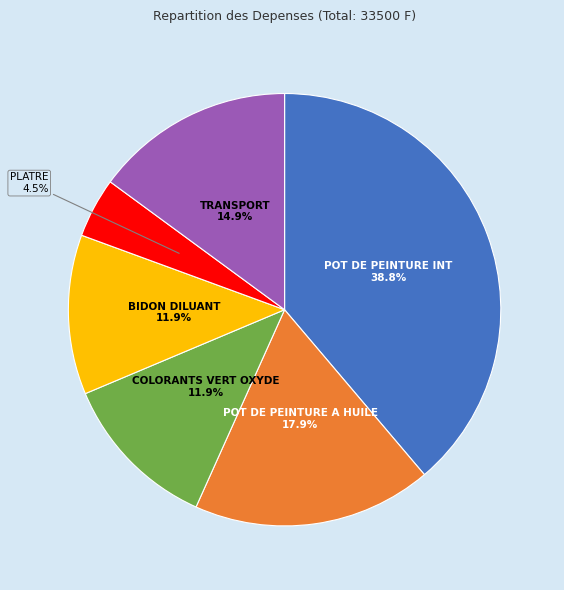

What is the ratio of the value at COLORANTS VERT OXYDE to the value at POT DE PEINTURE A HUILE?

0.7